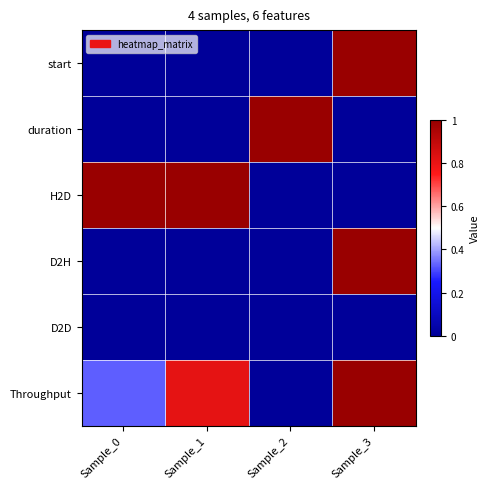

Reading left to right, transcribe all the data shown in this chart.

start: Sample_0=0.0	Sample_1=0.0	Sample_2=0.0	Sample_3=1.0
duration: Sample_0=0.0	Sample_1=0.0	Sample_2=1.0	Sample_3=0.0
H2D: Sample_0=1.0	Sample_1=1.0	Sample_2=0.0	Sample_3=0.0
D2H: Sample_0=0.0	Sample_1=0.0	Sample_2=0.0	Sample_3=1.0
D2D: Sample_0=0.0	Sample_1=0.0	Sample_2=0.0	Sample_3=0.0
Throughput: Sample_0=0.3	Sample_1=0.8	Sample_2=0.0	Sample_3=1.0